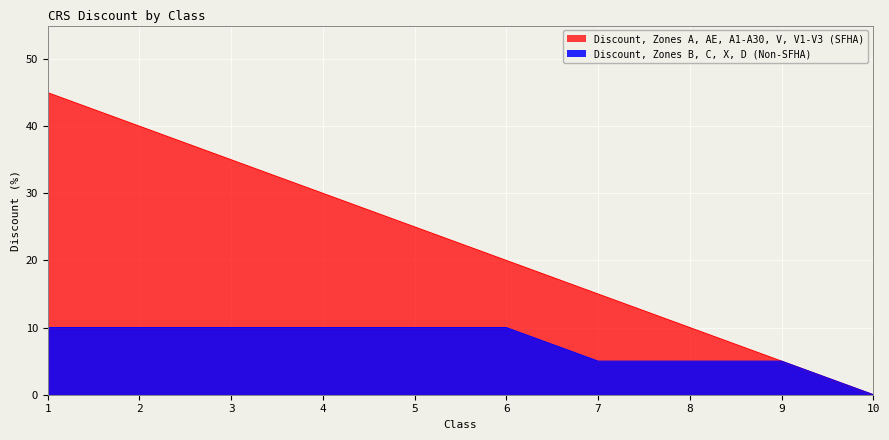

True or false: Discount, Zones A, AE, A1-A30, V, V1-V3 (SFHA) has more than 2 interior local peaks.

False